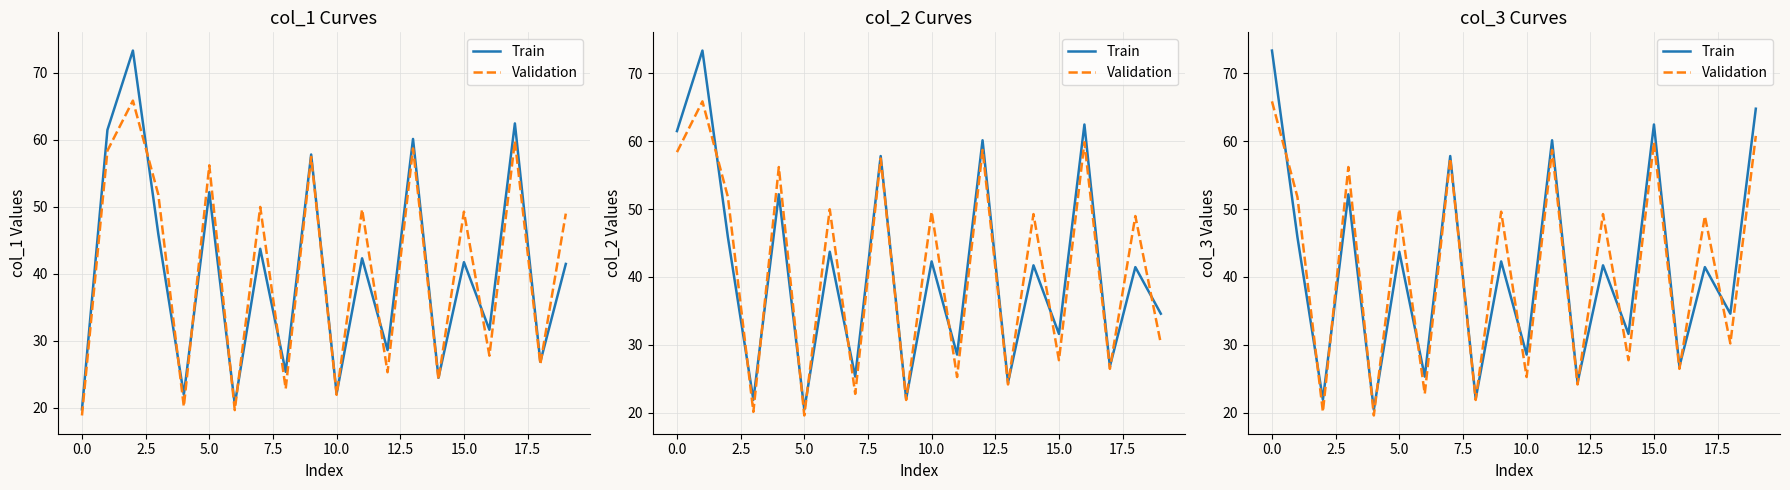

How many intersections are there between Validation and Train?

12